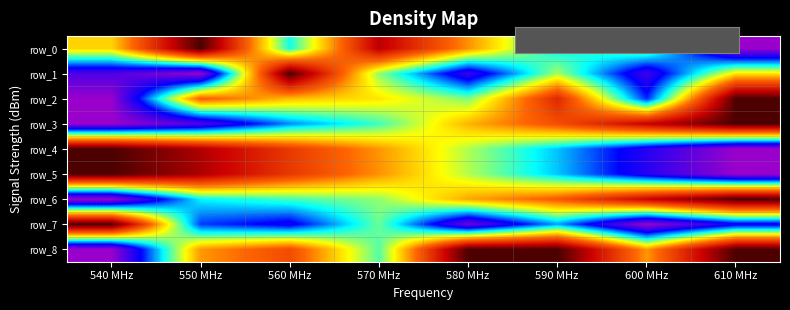

True or false: row_0 has a value of 0.4 at 590 MHz.

False